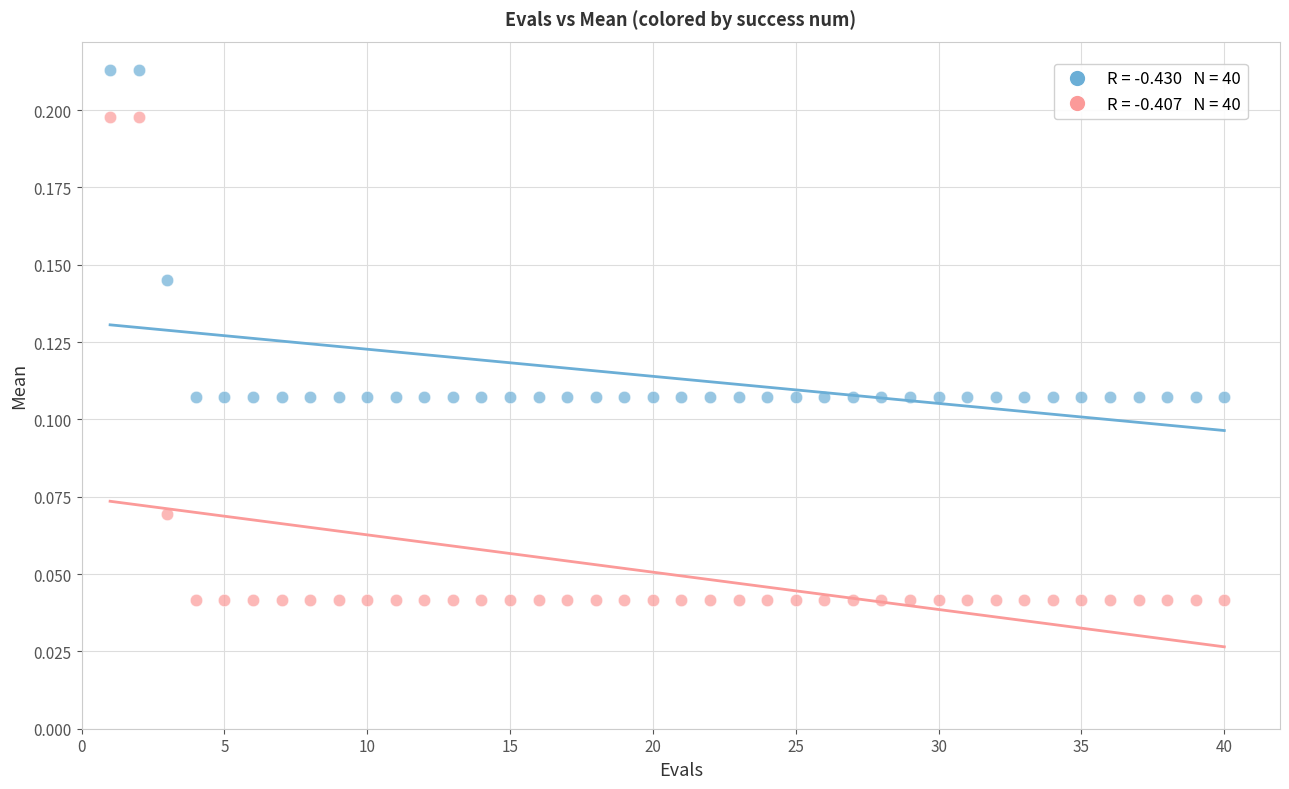

Across all data points, what is the range of X values (max minus min)?

39.0